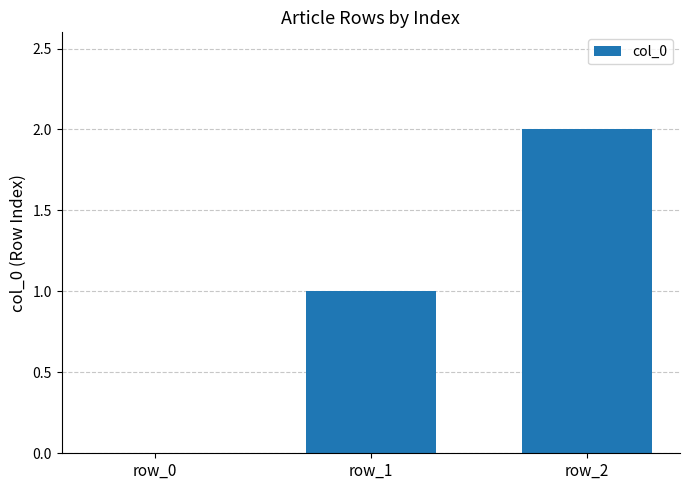

Reading right to left, transcribe all the data shown in this chart.

2	1	0